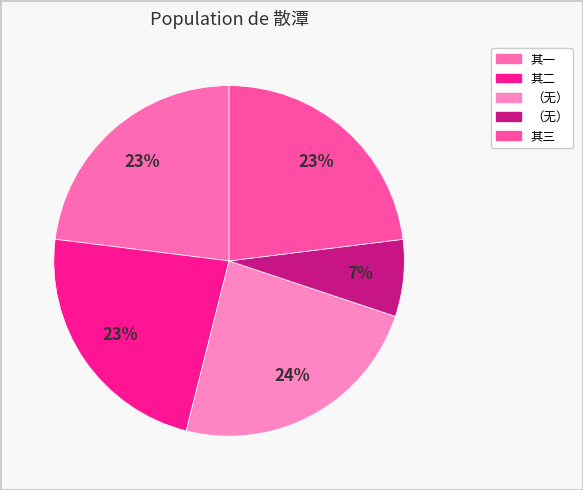

Does any single category account for the majority?

No